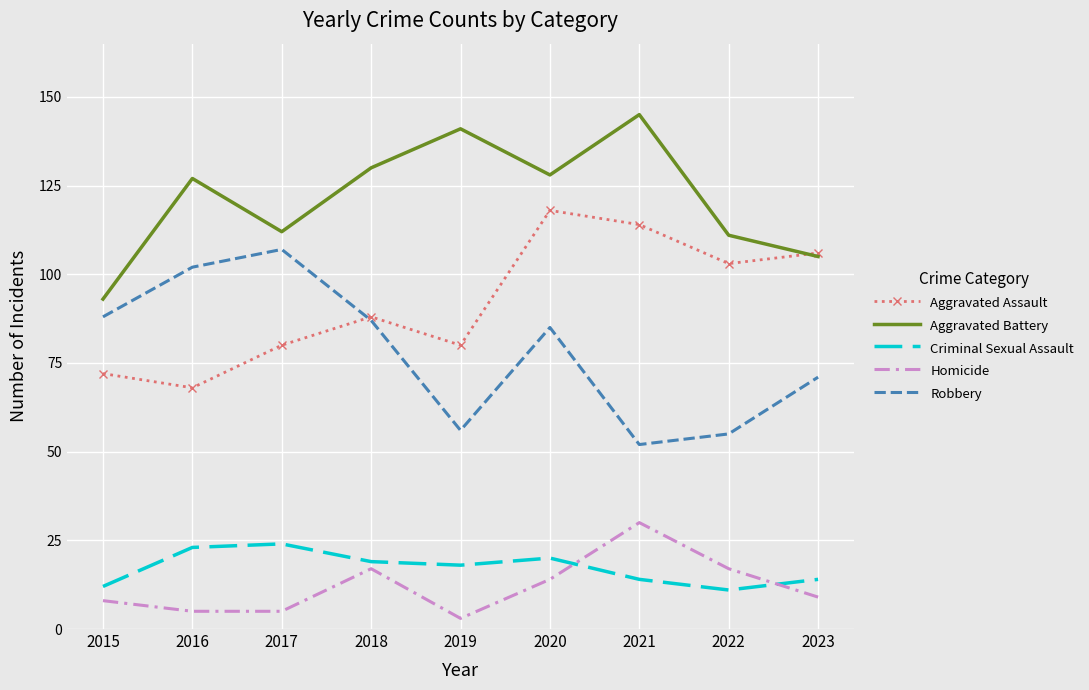

Reading left to right, what are all the values shown in this chart?

Aggravated Assault: 72	68	80	88	80	118	114	103	106
Aggravated Battery: 93	127	112	130	141	128	145	111	105
Criminal Sexual Assault: 12	23	24	19	18	20	14	11	14
Homicide: 8	5	5	17	3	14	30	17	9
Robbery: 88	102	107	87	56	85	52	55	71